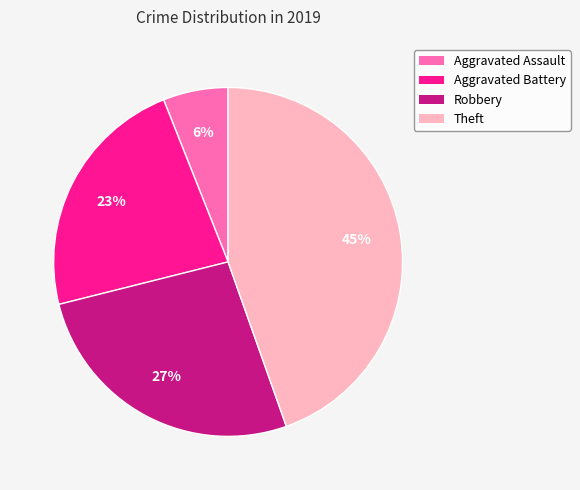

Which slice is the smallest?

Aggravated Assault